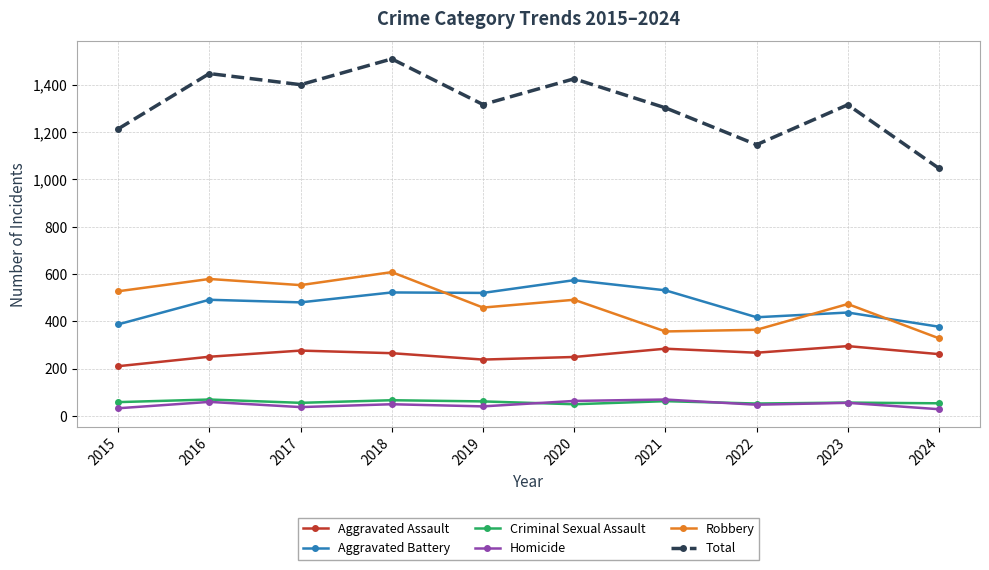

In Aggravated Assault, how many points are lower than both neighbors (excluding endpoints)?

2